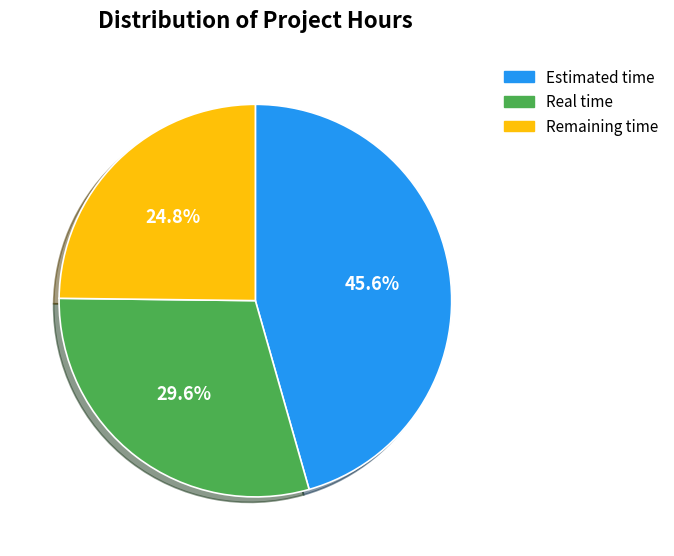

To the nearest percent, what is the difference between the largest and smallest slice percentages?

21%